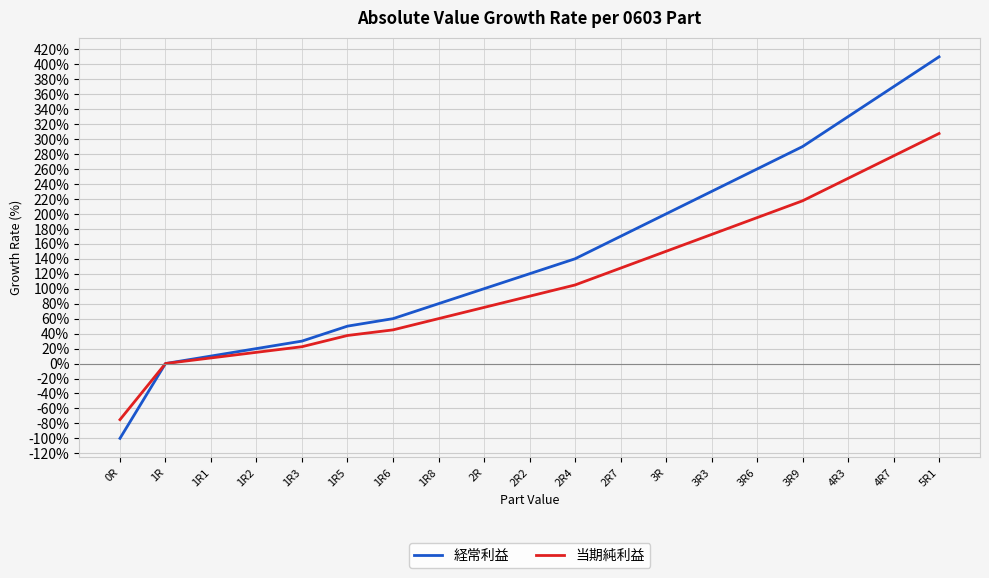

Which series has the largest total across all categories?

経常利益